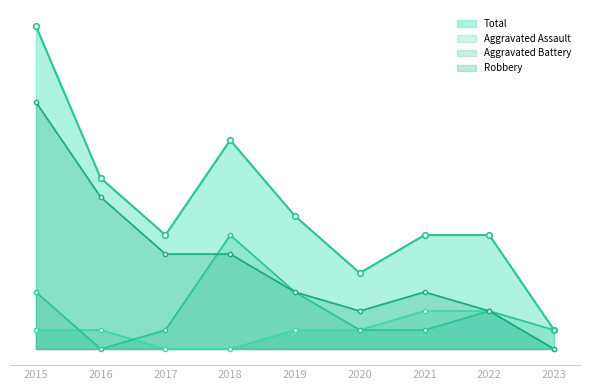

List the series in order of their overall mean, lowest first.

Aggravated Assault, Aggravated Battery, Robbery, Total